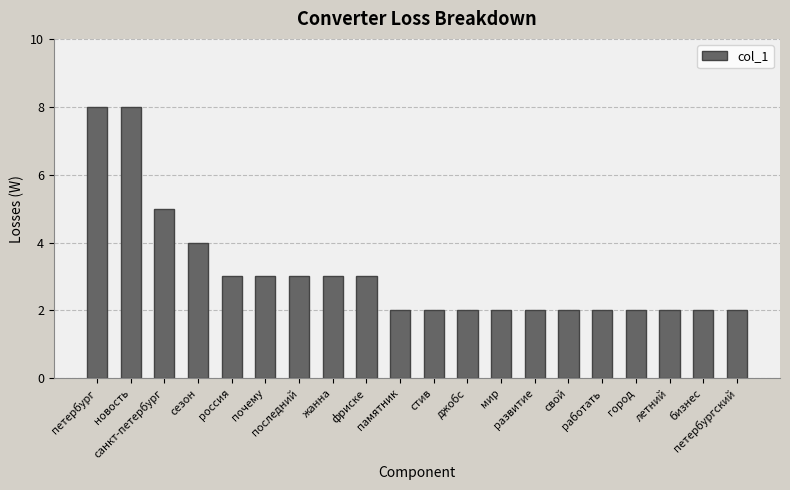

Count the number of data series in this chart.

1